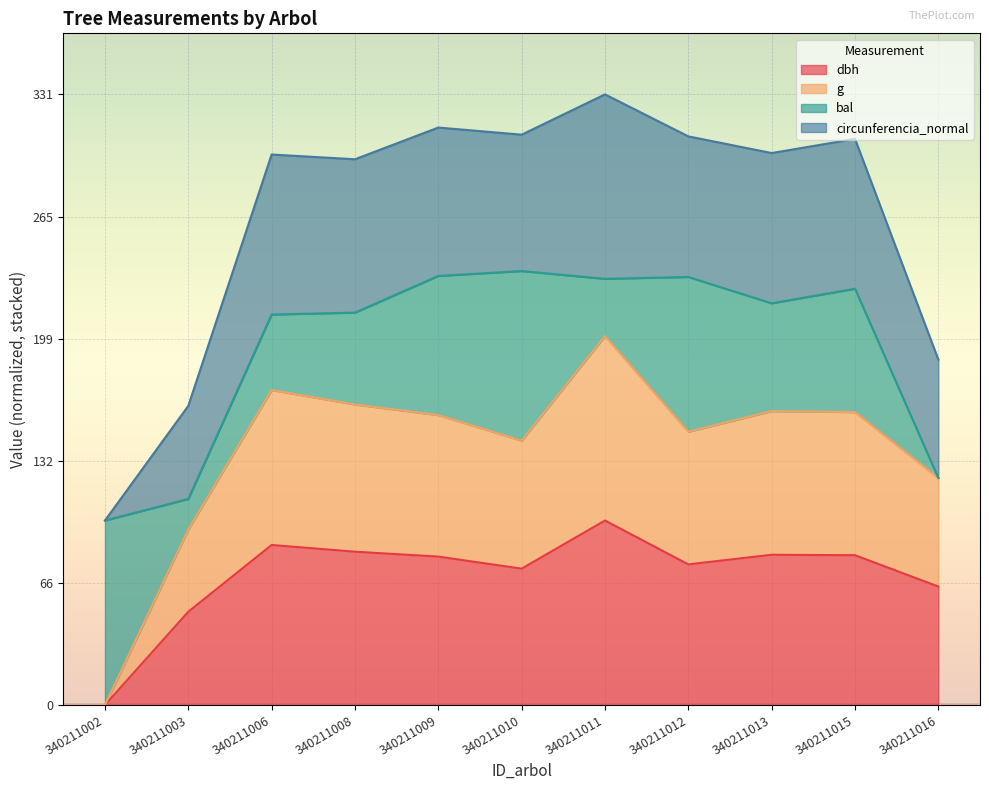

True or false: dbh has a value of 64.2 at 340211016.

True